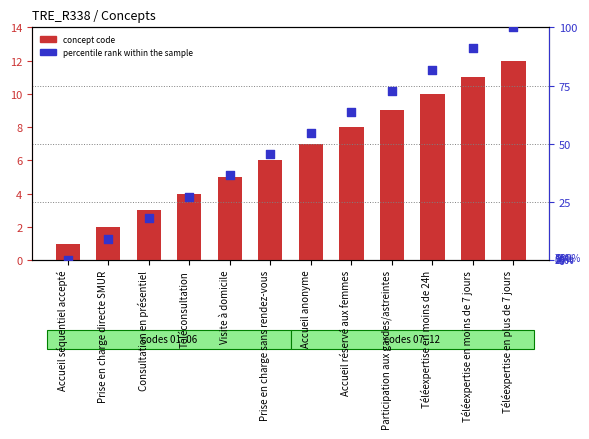

What is the total value across all series at Visite à domicile?

41.4